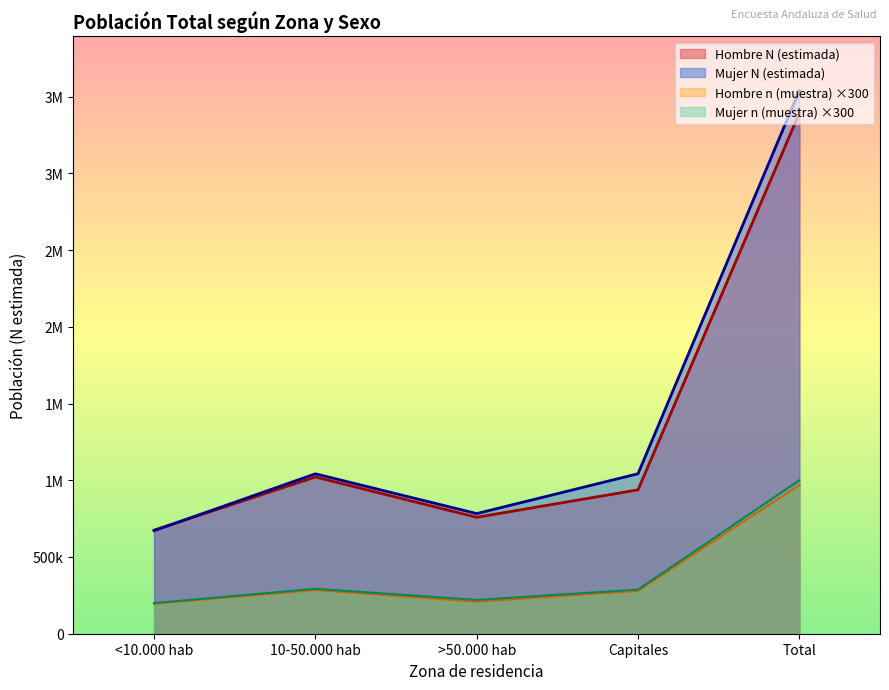

True or false: Hombre N (estimada) and Hombre n (muestra) cross at least once.

False